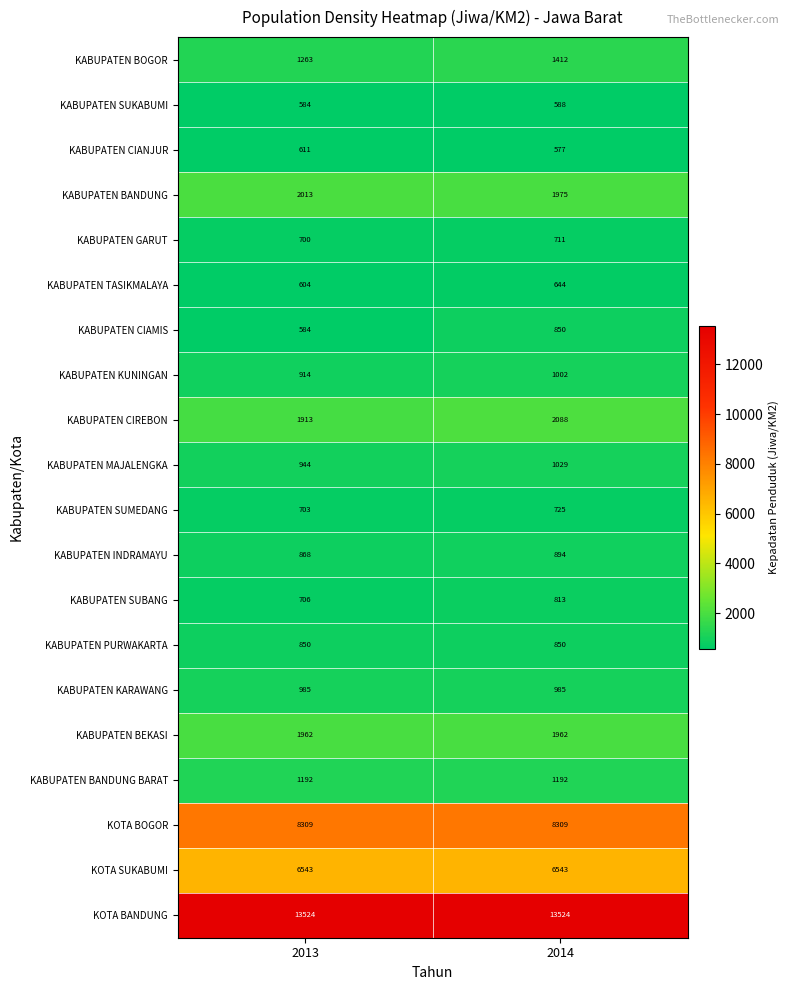

Between 2013 and 2014, which series saw the biggest shift?

KABUPATEN CIAMIS